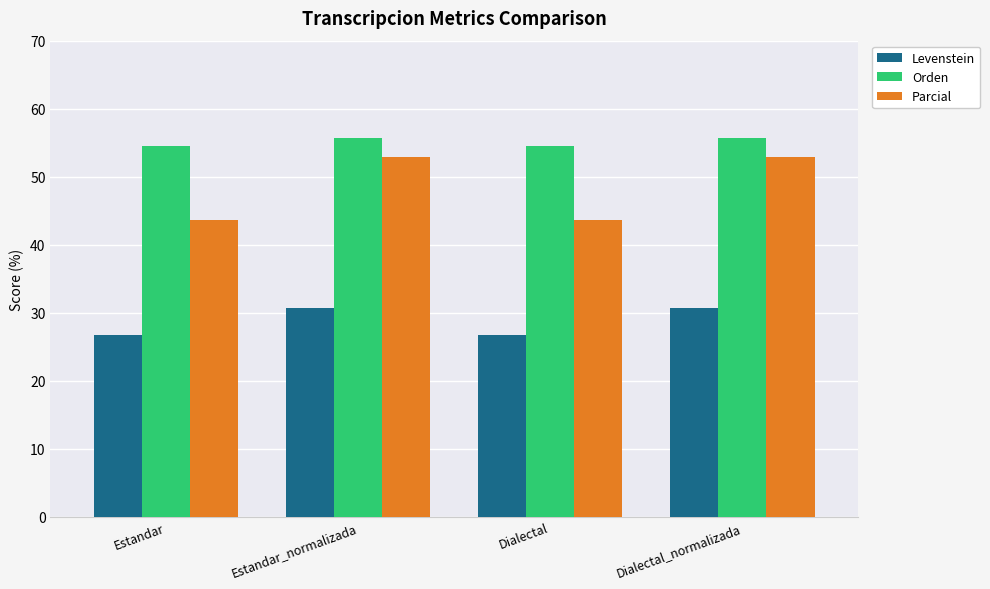

Which series has the largest total across all categories?

Orden